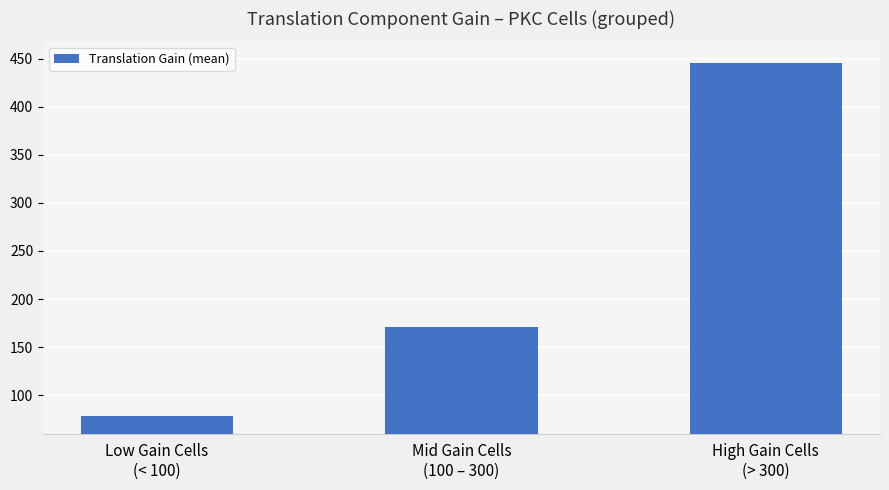

The chart shows a value of 292.0 at Mid Gain Cells
(100 – 300). True or false?

False